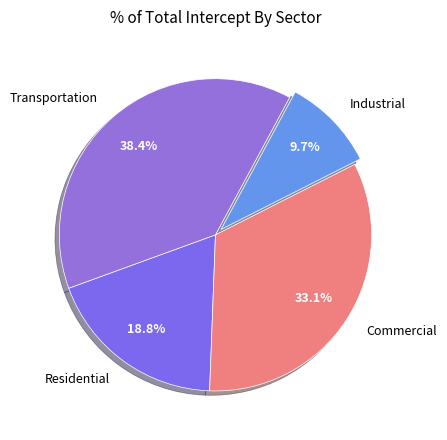

Approximately how many times larger is the value at Transportation compared to Residential?

2.0